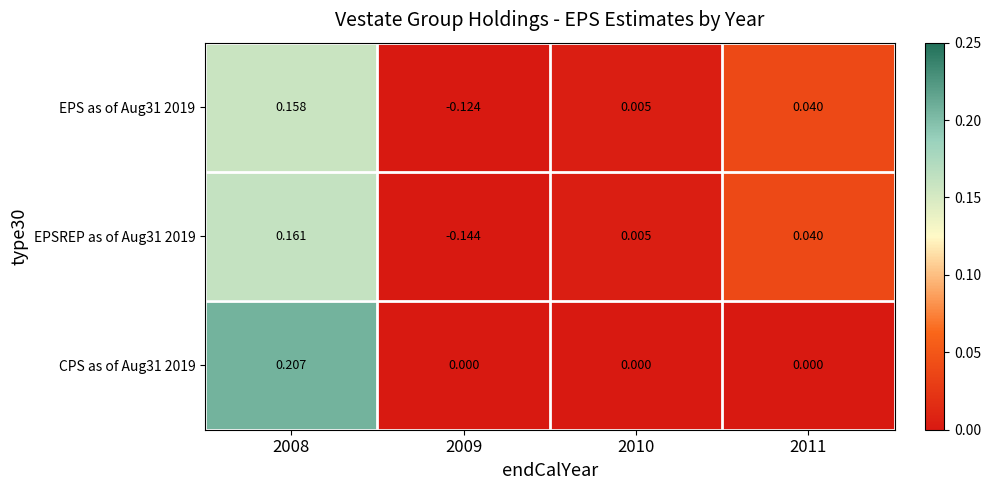

Reading left to right, list all the values displayed in this chart.

EPS as of Aug31 2019: 2008=0.2	2009=-0.1	2010=0.0	2011=0.0
EPSREP as of Aug31 2019: 2008=0.2	2009=-0.1	2010=0.0	2011=0.0
CPS as of Aug31 2019: 2008=0.2	2009=0.0	2010=0.0	2011=0.0